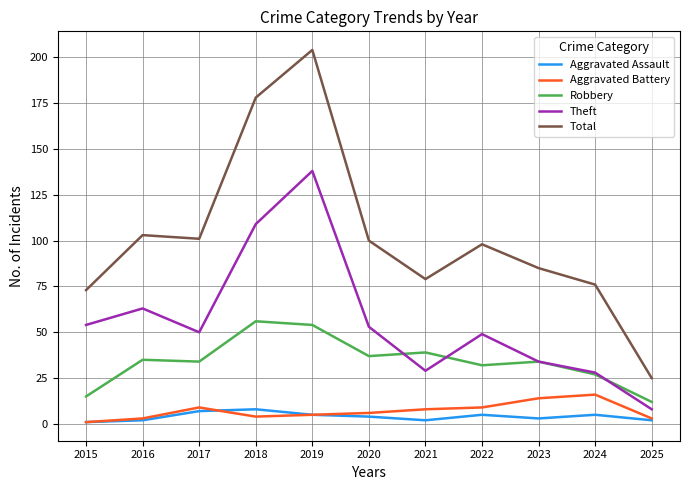

Reading left to right, what are all the values shown in this chart?

Aggravated Assault: 1	2	7	8	5	4	2	5	3	5	2
Aggravated Battery: 1	3	9	4	5	6	8	9	14	16	3
Robbery: 15	35	34	56	54	37	39	32	34	27	12
Theft: 54	63	50	109	138	53	29	49	34	28	8
Total: 73	103	101	178	204	100	79	98	85	76	25